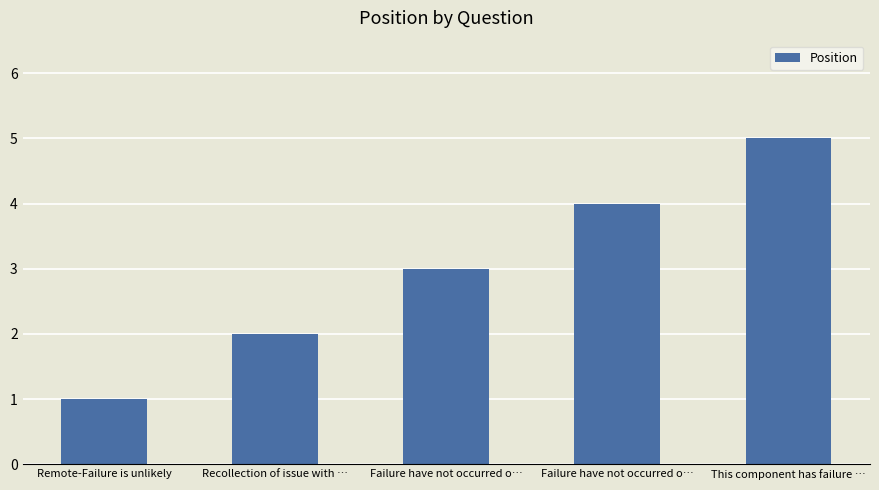

Reading left to right, extract all data points from this chart.

1	2	3	4	5